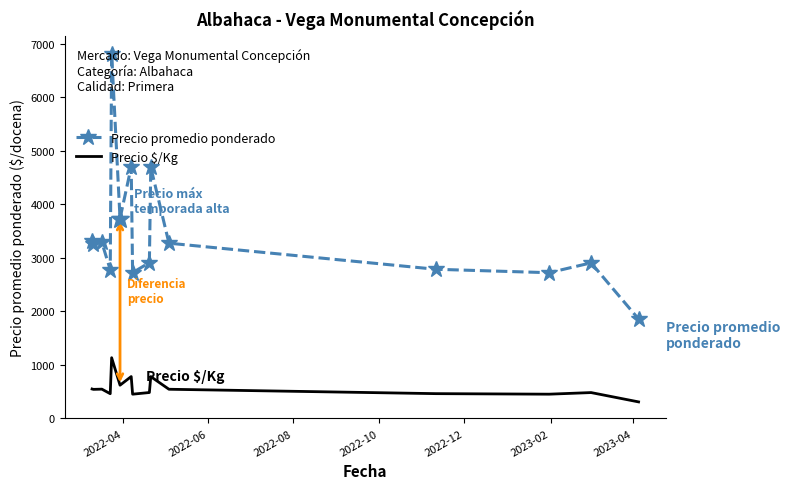

True or false: Precio $/Kg and Precio promedio ponderado intersect in this chart.

False